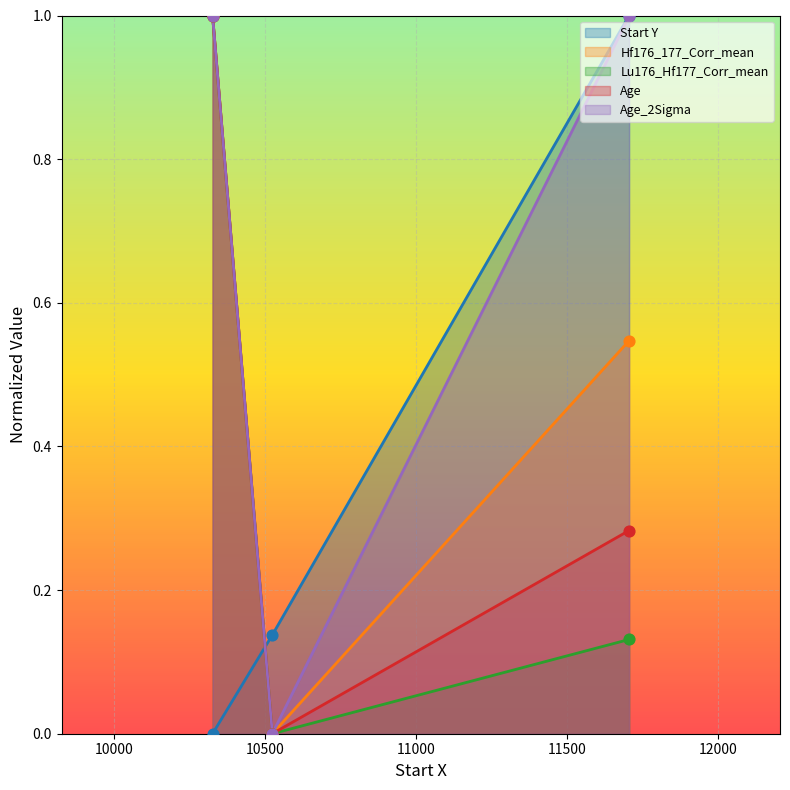

At how many categories does at least one series exceed 0?

3